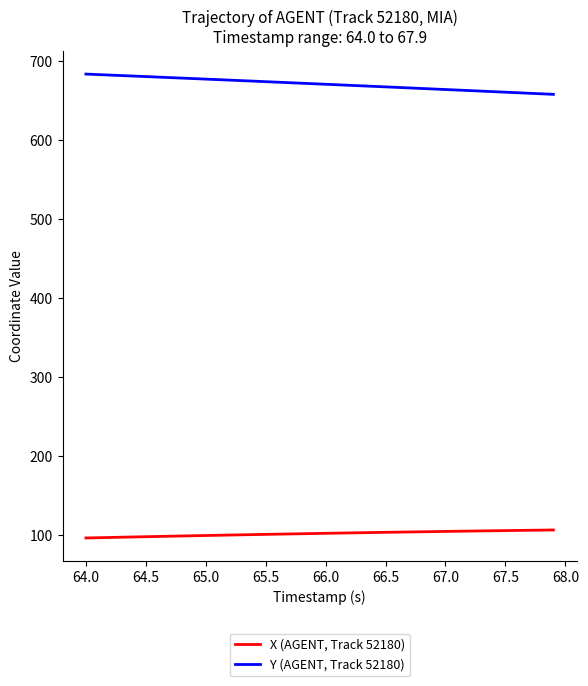

True or false: X (AGENT, Track 52180) and Y (AGENT, Track 52180) cross at least once.

False